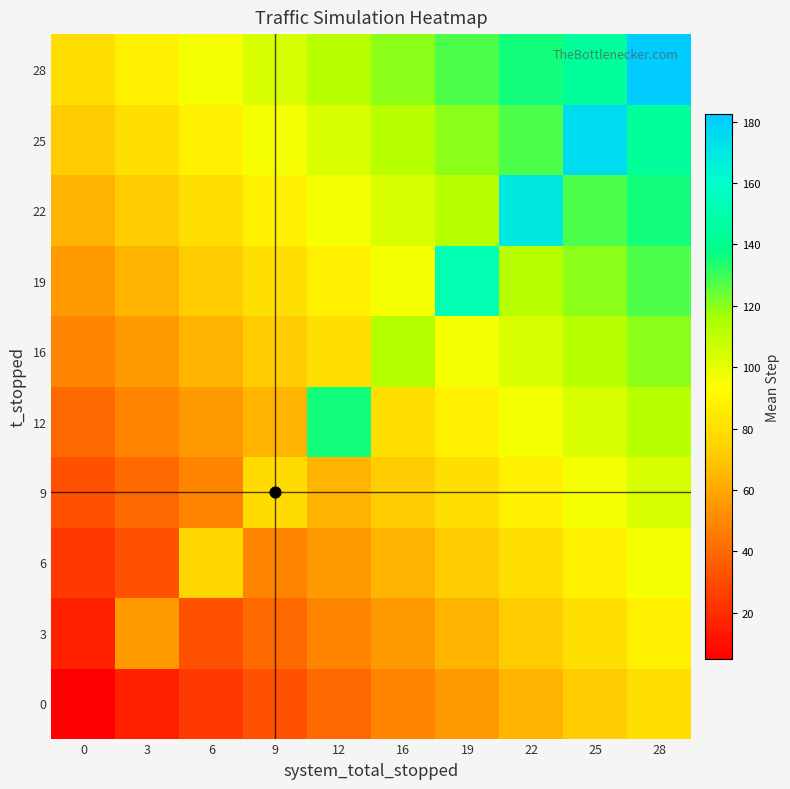

How many data points does each series have?

10